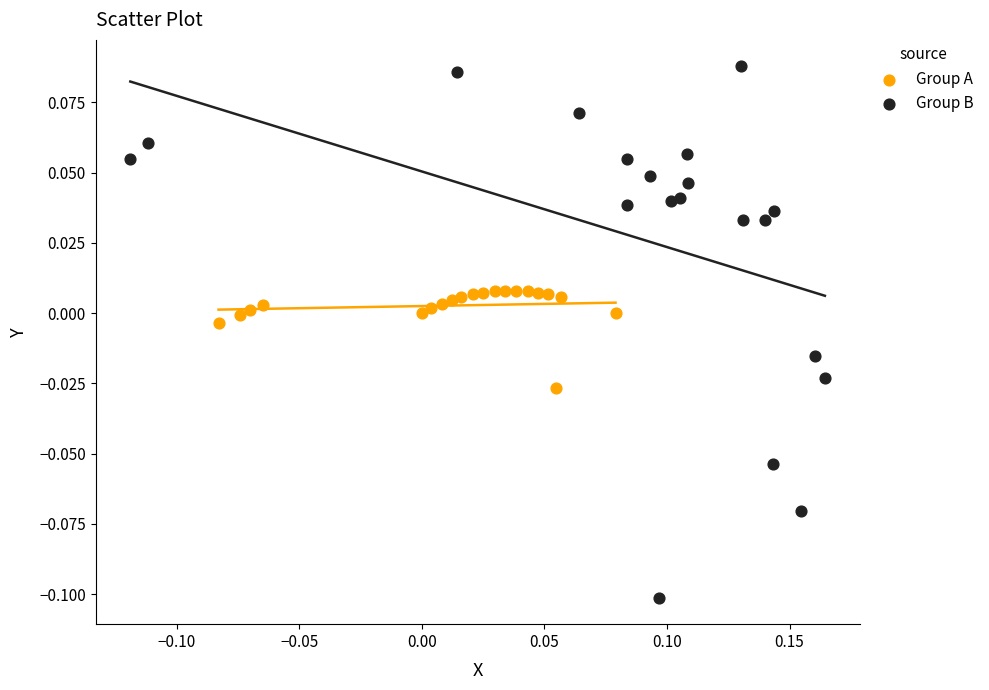

Which series reaches the maximum Y coordinate?

Group B